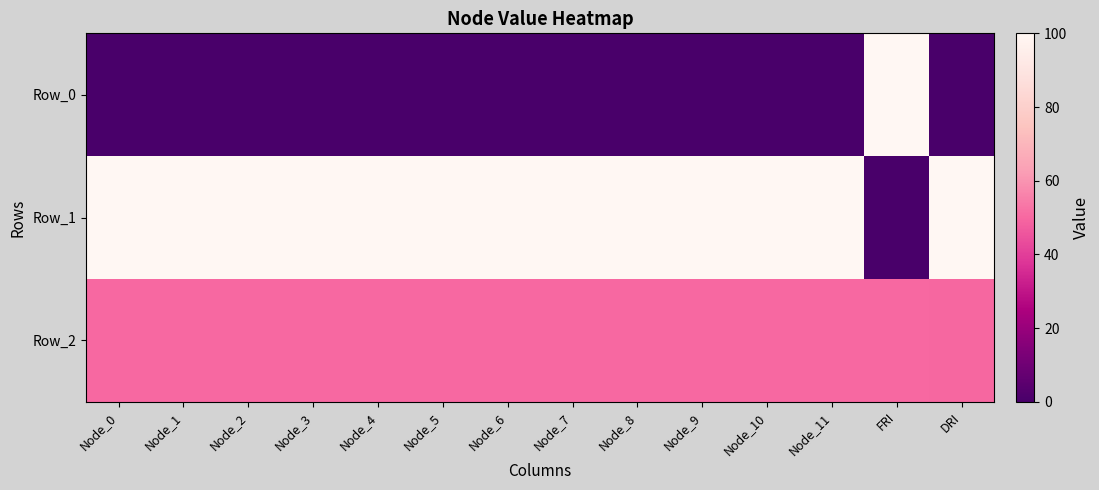

Reading right to left, list all the values displayed in this chart.

Row_0: DRI=0.0	FRI=100.0	Node_11=0.0	Node_10=0.0	Node_9=0.0	Node_8=0.0	Node_7=0.0	Node_6=0.0	Node_5=0.0	Node_4=0.0	Node_3=0.0	Node_2=0.0	Node_1=0.0	Node_0=0.0
Row_1: DRI=100.0	FRI=0.0	Node_11=100.0	Node_10=100.0	Node_9=100.0	Node_8=100.0	Node_7=100.0	Node_6=100.0	Node_5=100.0	Node_4=100.0	Node_3=100.0	Node_2=100.0	Node_1=100.0	Node_0=100.0
Row_2: DRI=50.0	FRI=50.0	Node_11=50.0	Node_10=50.0	Node_9=50.0	Node_8=50.0	Node_7=50.0	Node_6=50.0	Node_5=50.0	Node_4=50.0	Node_3=50.0	Node_2=50.0	Node_1=50.0	Node_0=50.0